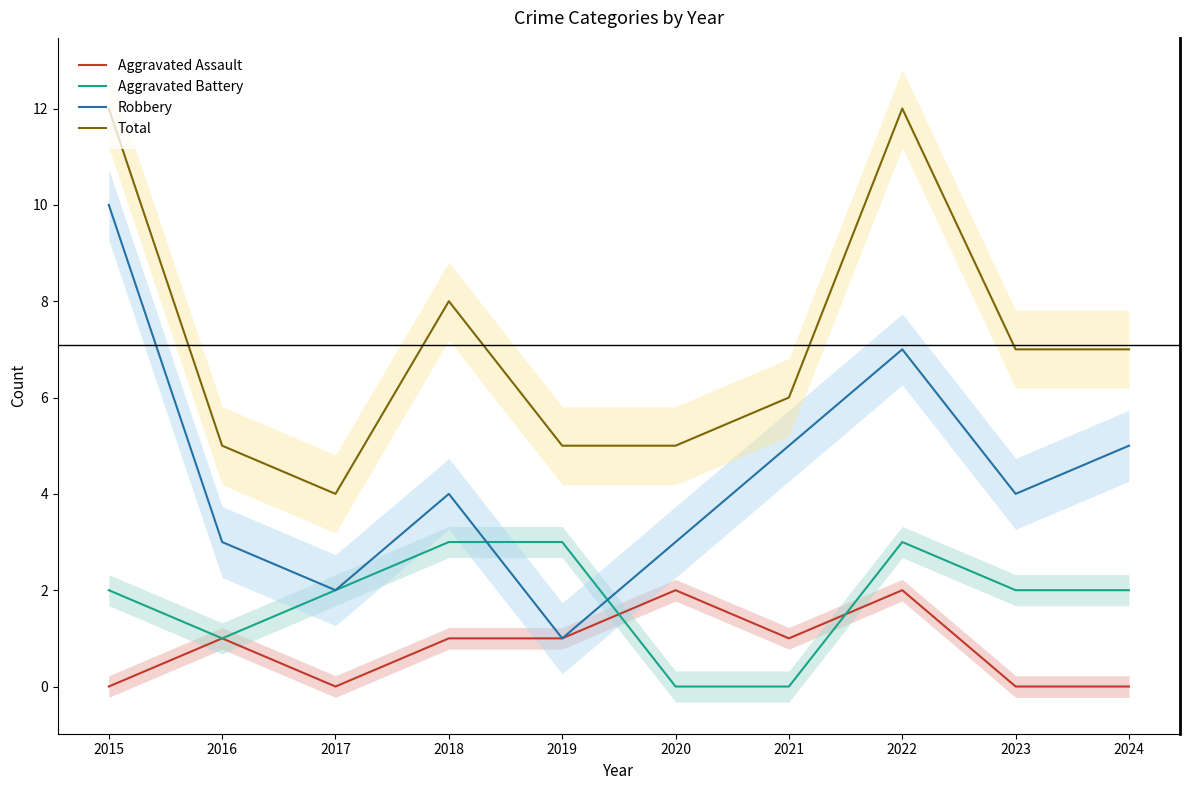

What is the difference between the Aggravated Assault values at 2023 and 2022?

2